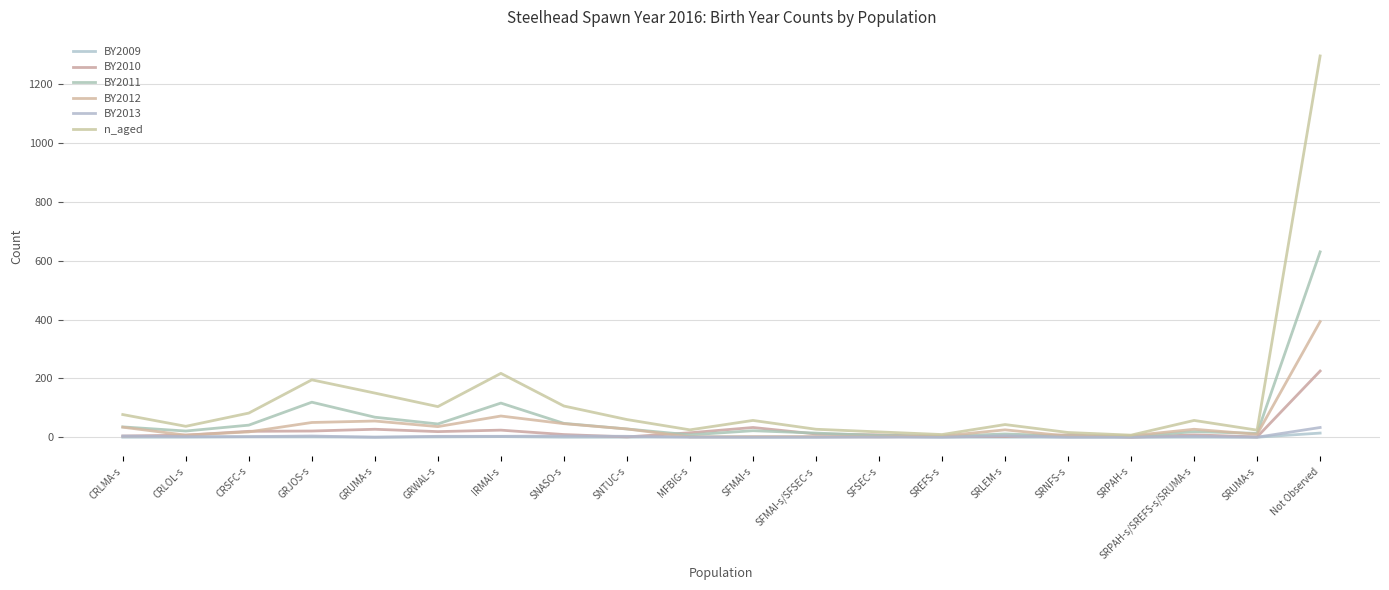

What is the sum of the n_aged values at SREFS-s and GRWAL-s?

113